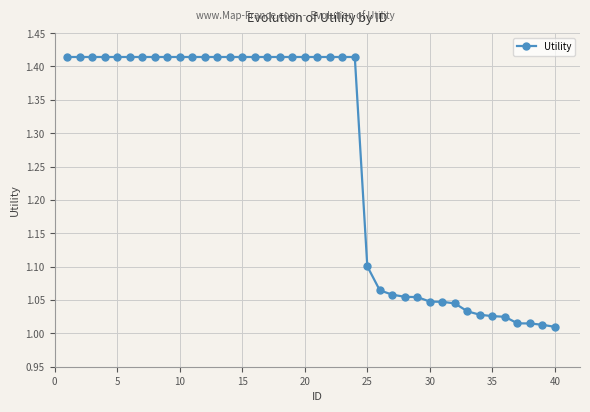

What is the sum of all values?

50.6